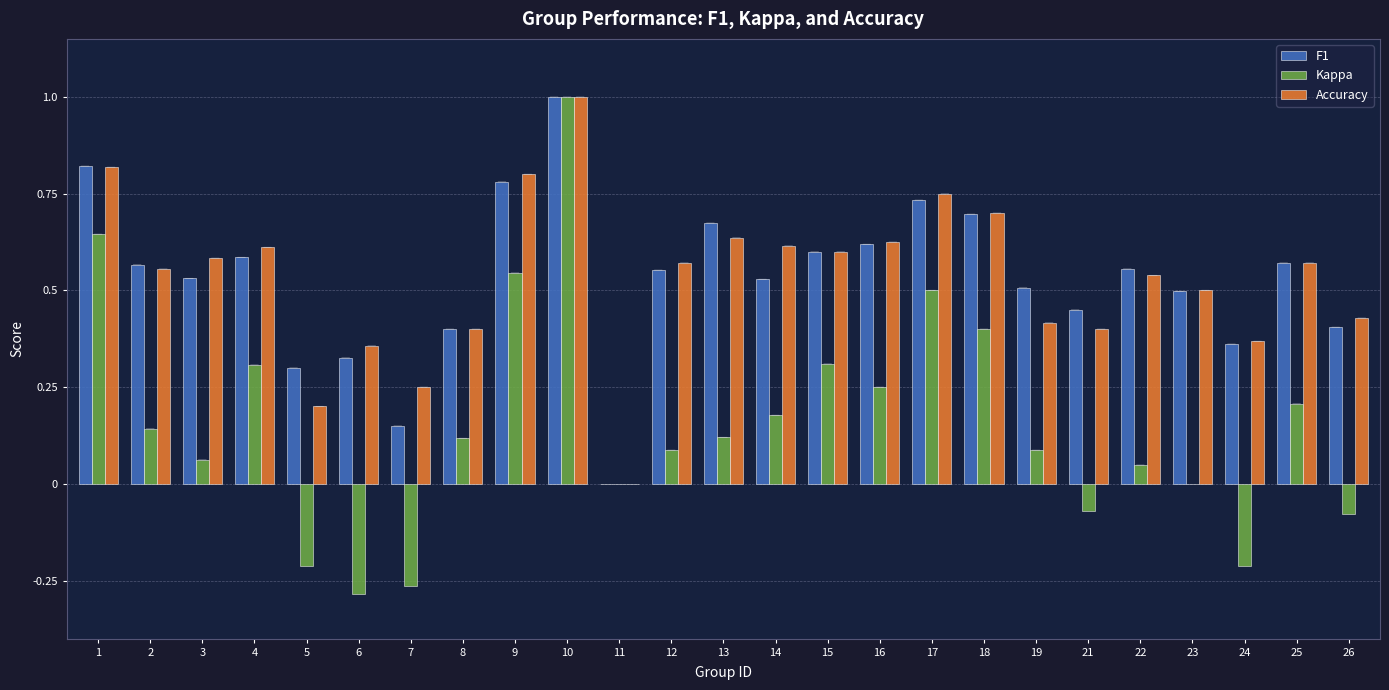

How many groups of bars are there?

25